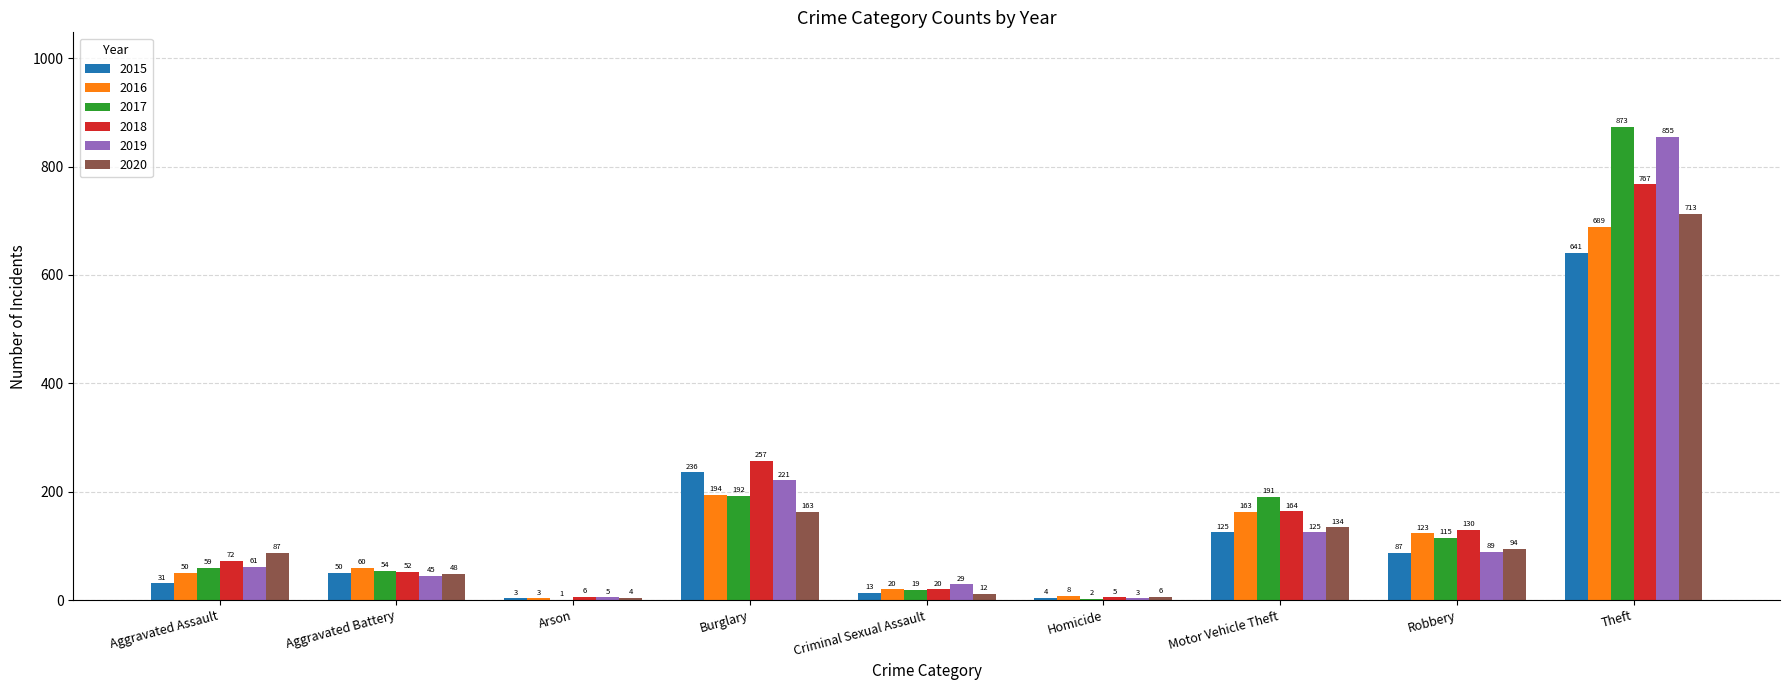

Which label corresponds to the largest value in the chart?

Theft